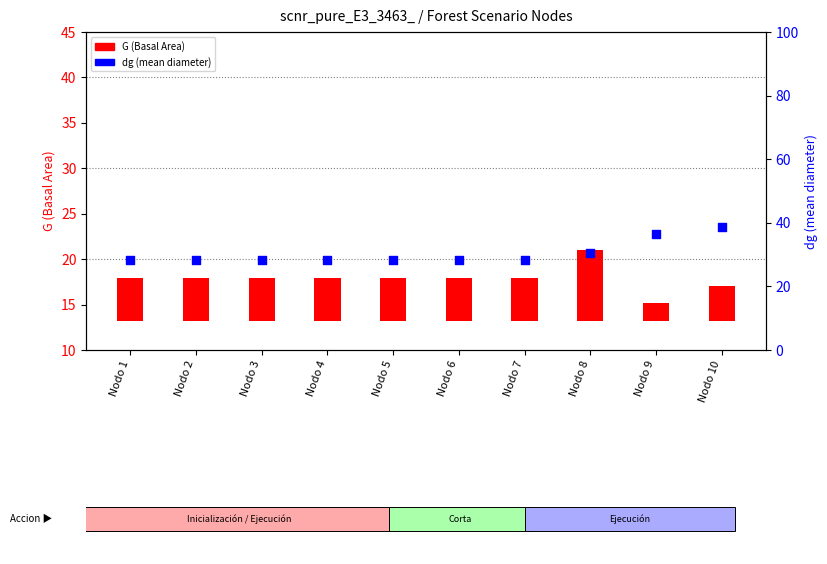

Which series reaches the minimum Y coordinate?

G (Basal Area)